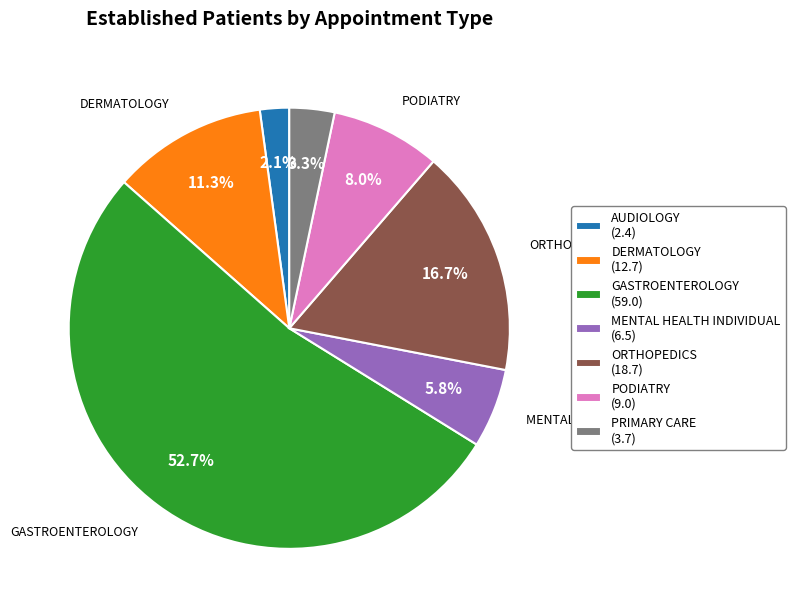

Which slice is the largest?

GASTROENTEROLOGY (59.0)